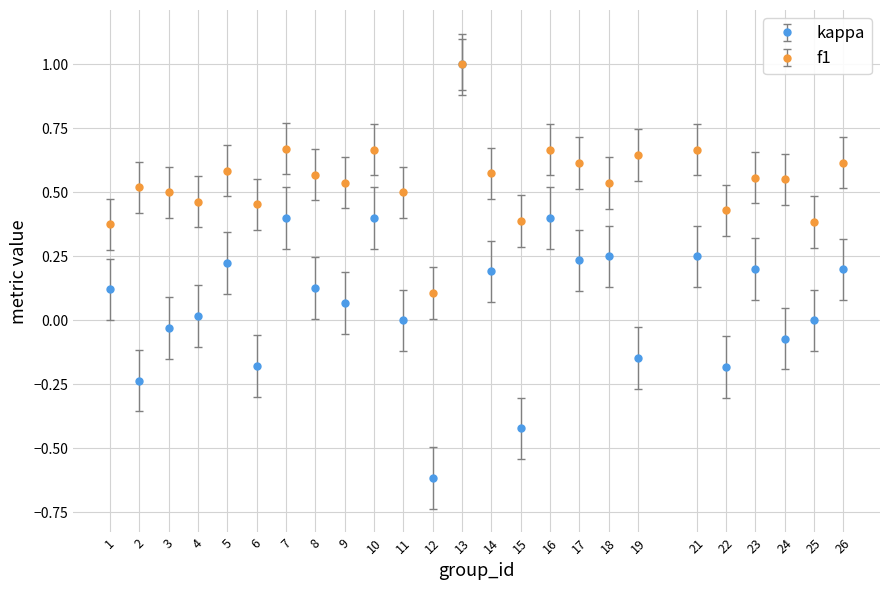

Is the value of f1 at 19 greater than the value of kappa at 15?

Yes